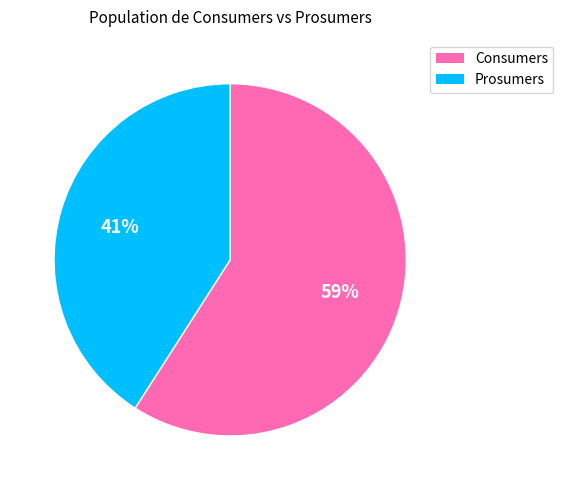

How many slices are in this pie chart?

2